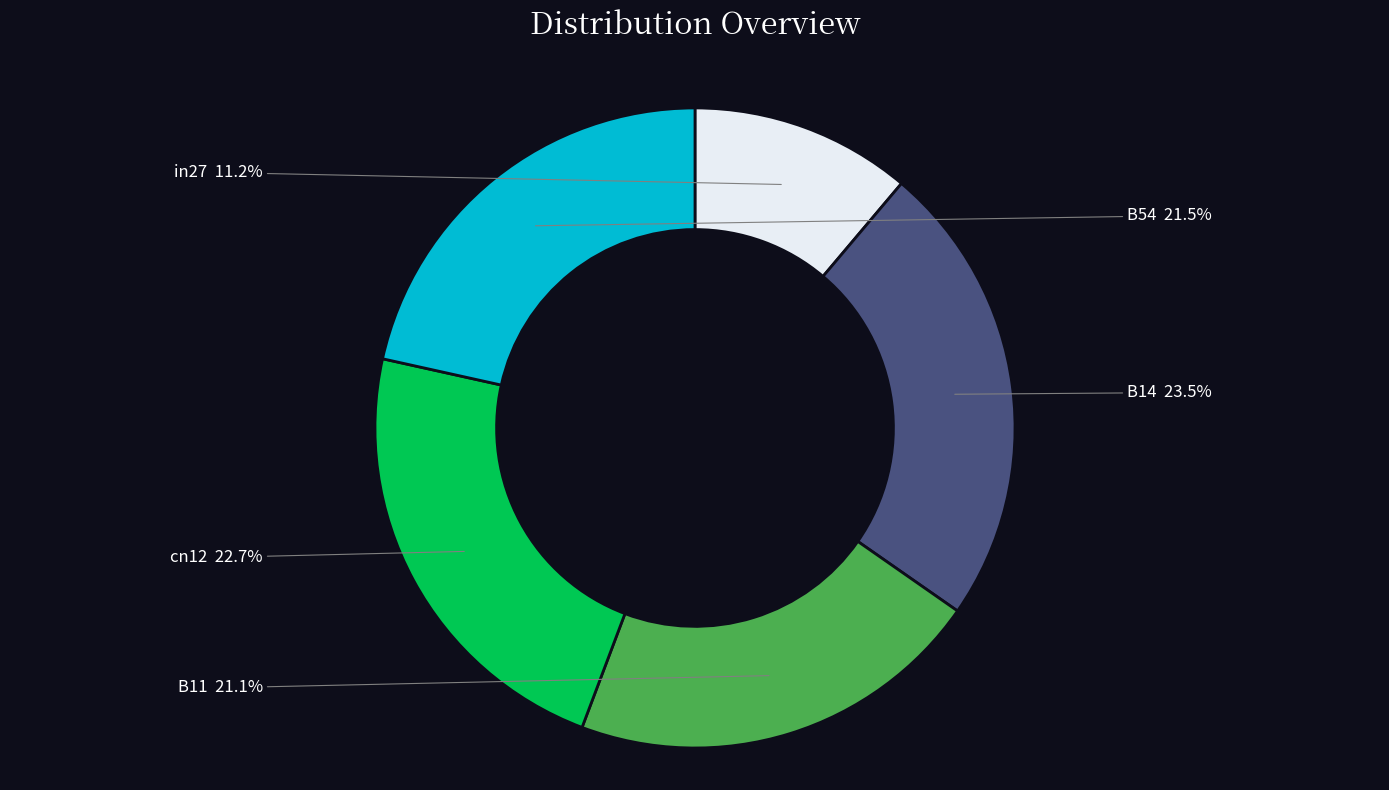

What is the smallest slice in the pie chart?

in27